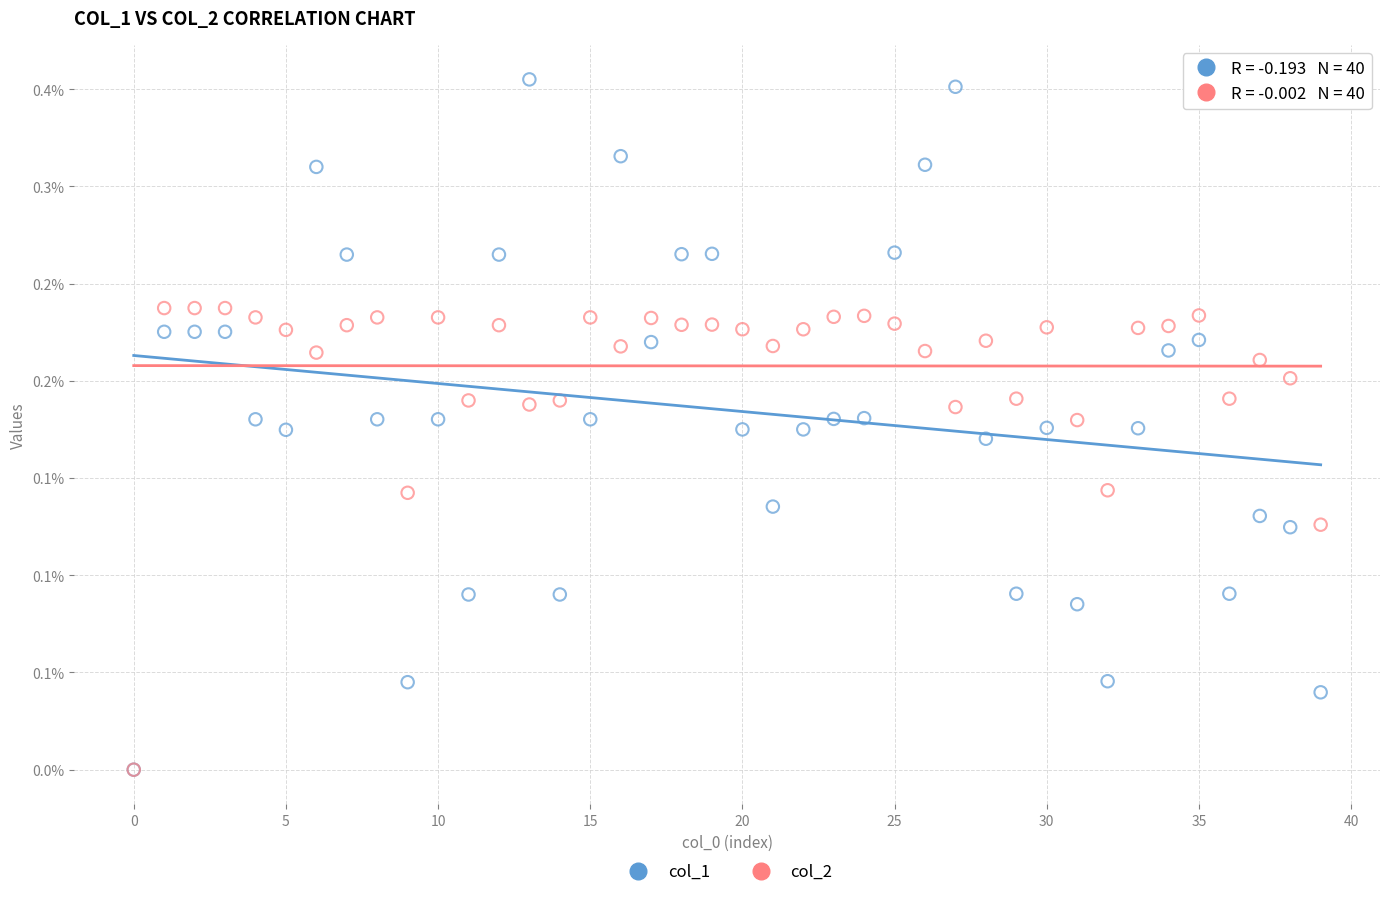

Which series has the widest spread of Y values?

col_1